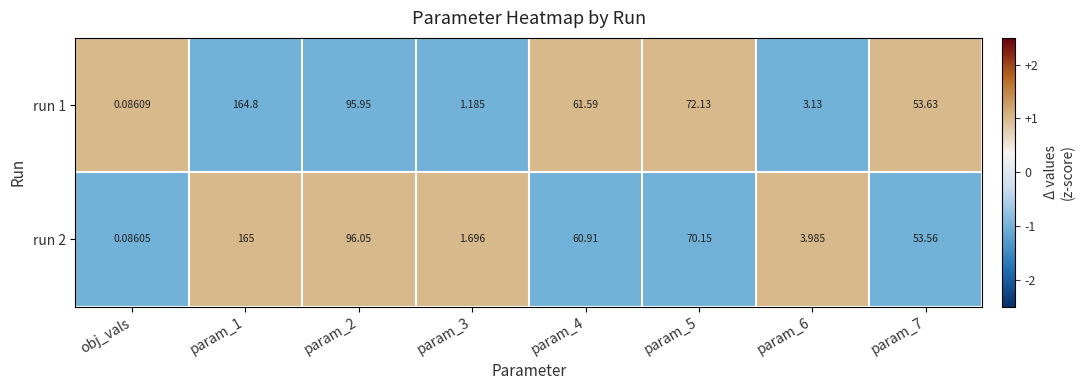

Which series changed the most between param_4 and param_7?

run 1